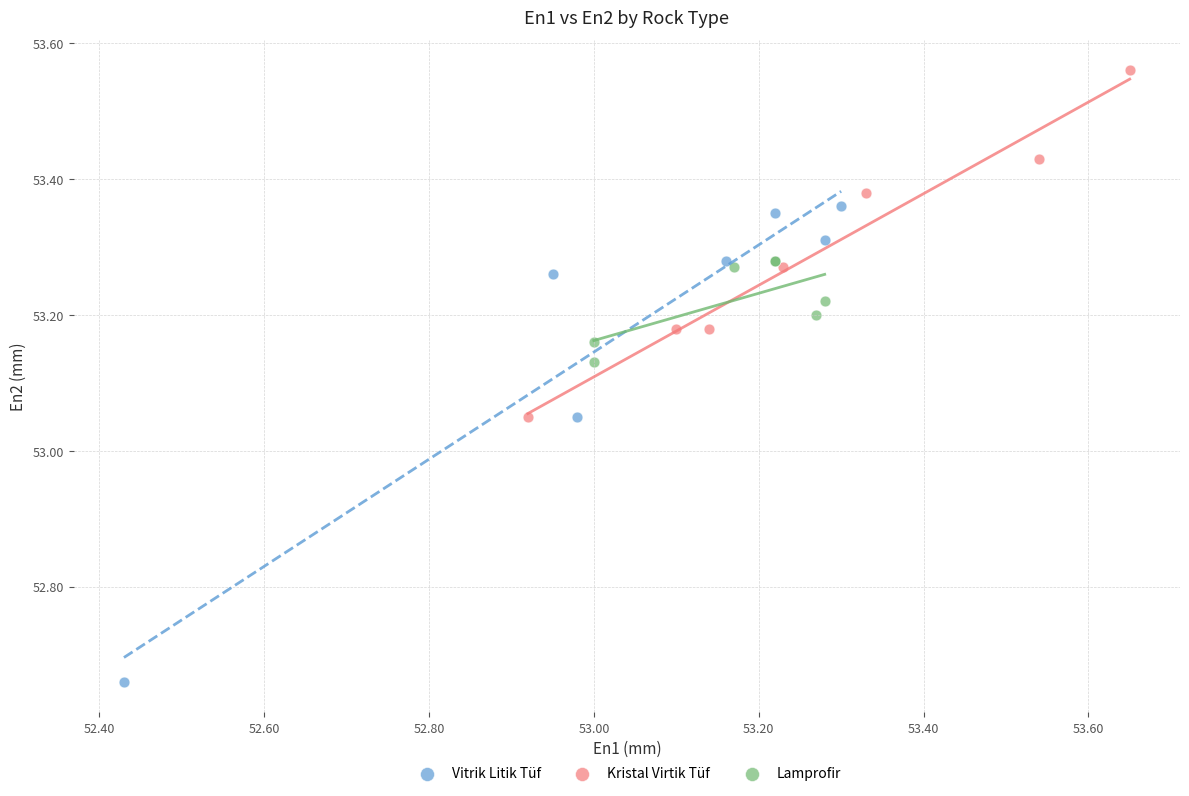

Which series contains the highest Y value?

Kristal Virtik Tüf